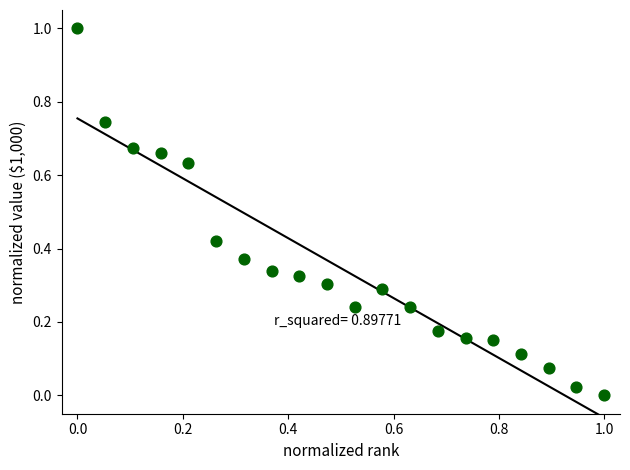

What is the range of X values (max minus min)?

1.0